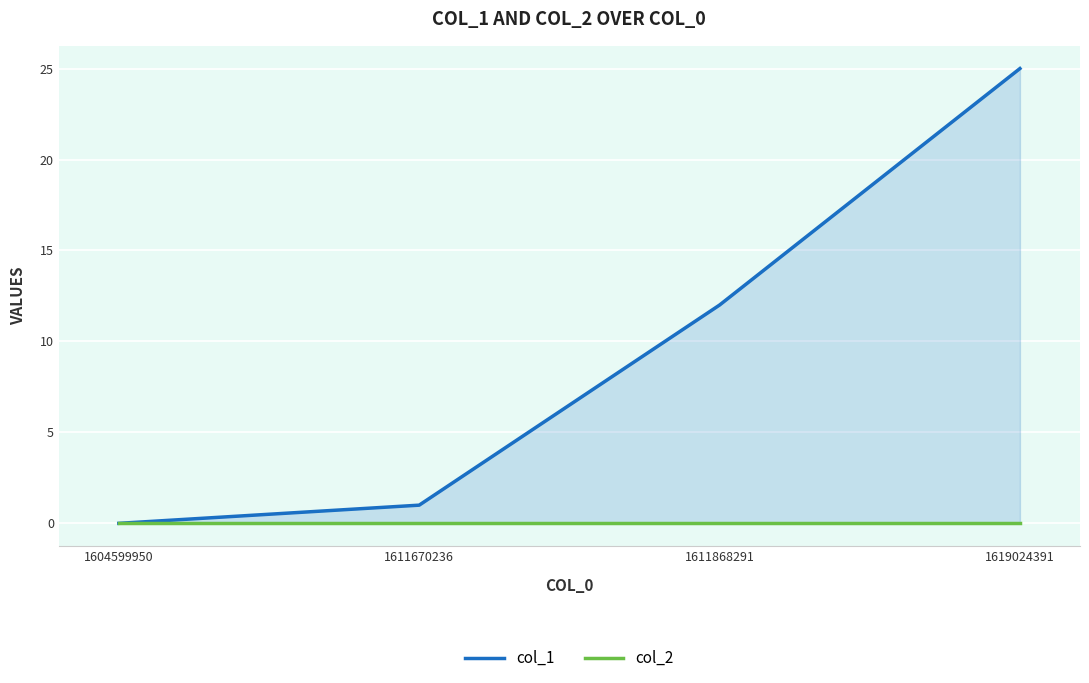

Which category has the highest value in the col_2 series?

1604599950